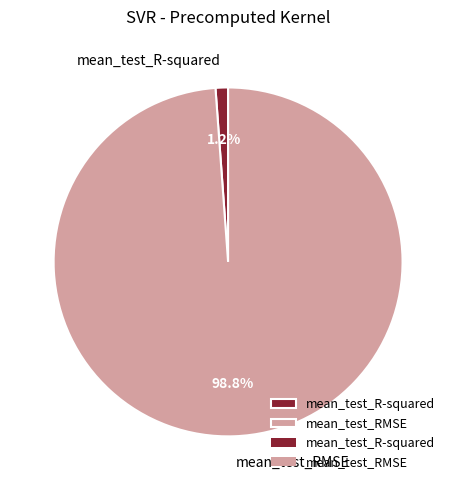

Which has a higher value, mean_test_R-squared or mean_test_RMSE?

mean_test_RMSE